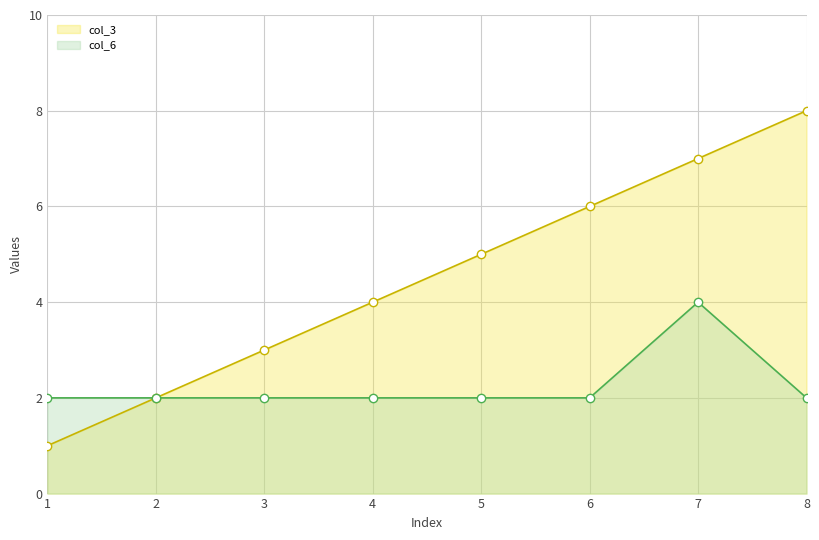

What is the value of the col_6 point at the 6th from the left?

2